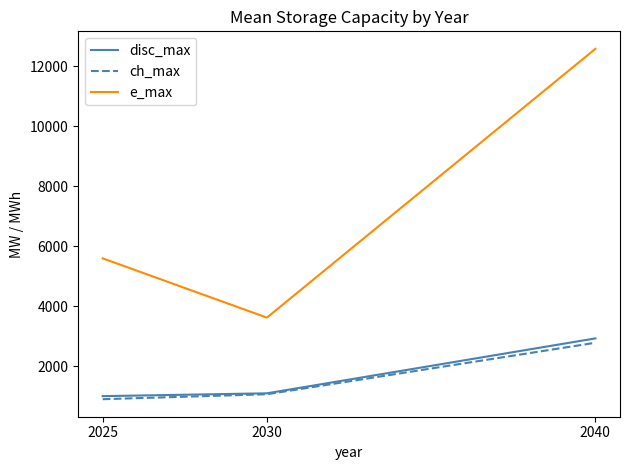

How many lines are shown in the chart?

3